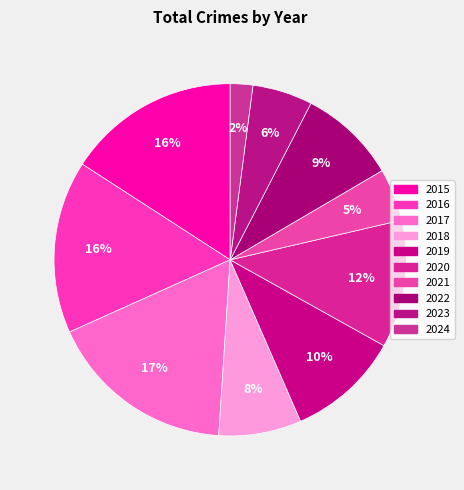

Count the number of slices in the pie.

10